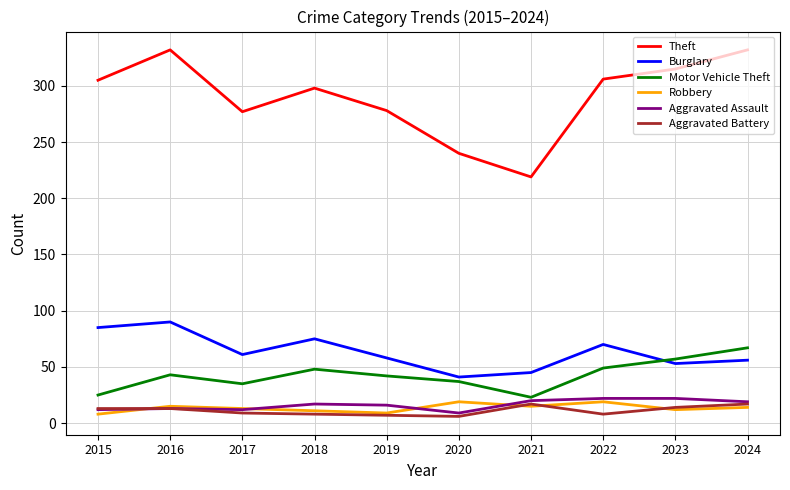

Does the chart have visible grid lines?

Yes